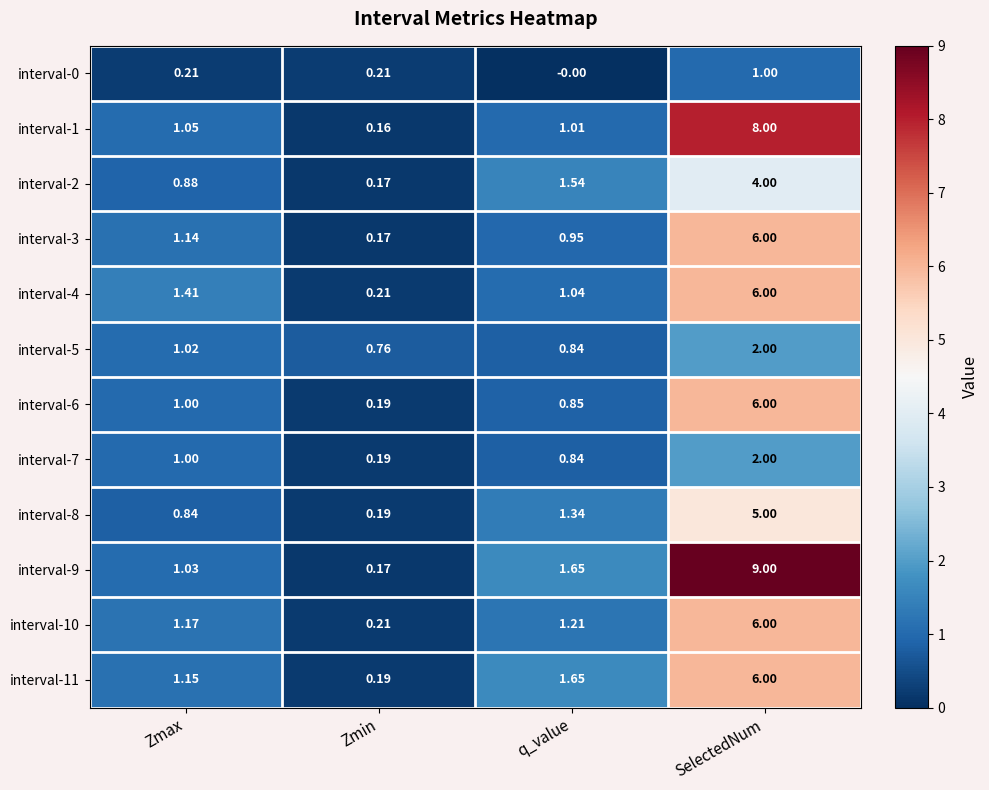

Where is interval-5 nearest to the value 1?

Zmax